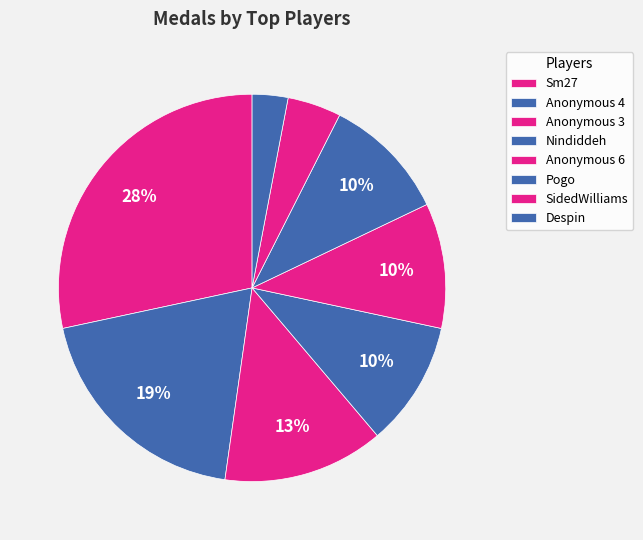

How many slices are in this pie chart?

8